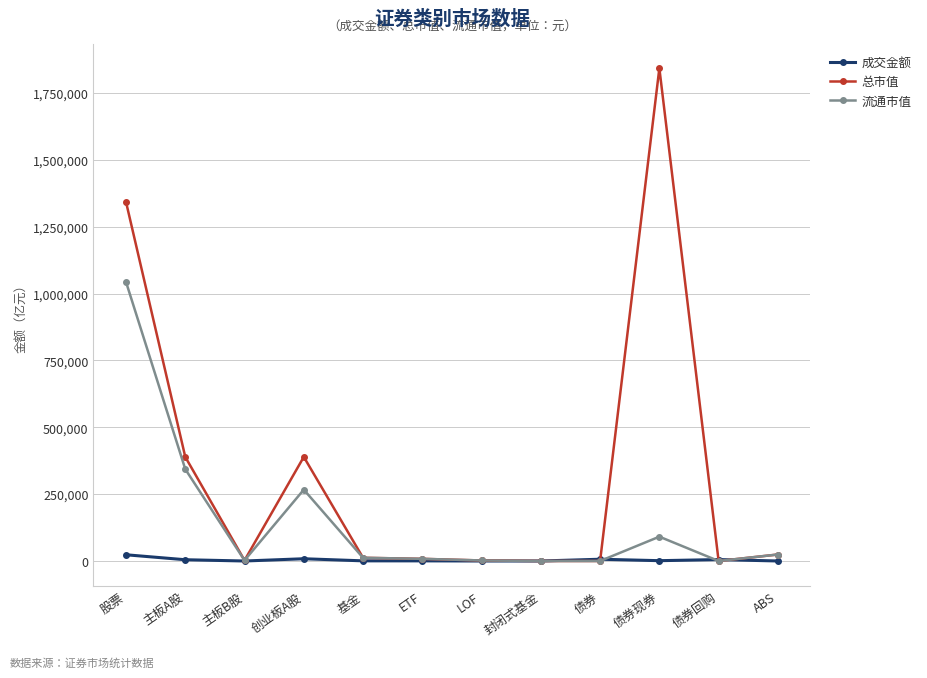

The 流通市值 series shows 638814.9 at 债券回购. True or false?

False